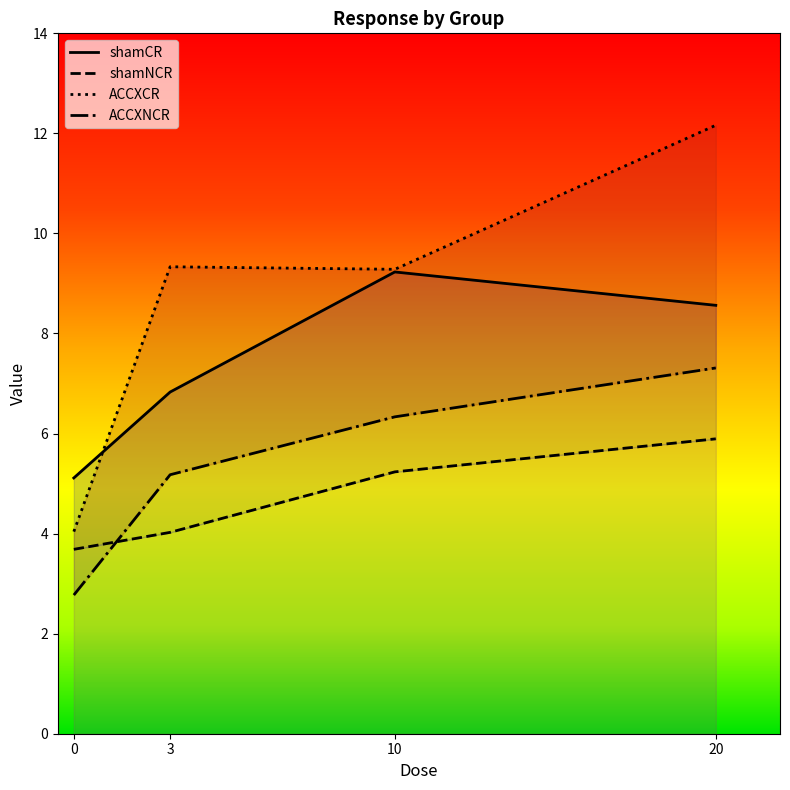

Reading left to right, transcribe all the data shown in this chart.

shamCR: 0=5.1	3=6.8	10=9.2	20=8.6
shamNCR: 0=3.7	3=4.0	10=5.2	20=5.9
ACCXCR: 0=4.0	3=9.3	10=9.3	20=12.2
ACCXNCR: 0=2.8	3=5.2	10=6.3	20=7.3